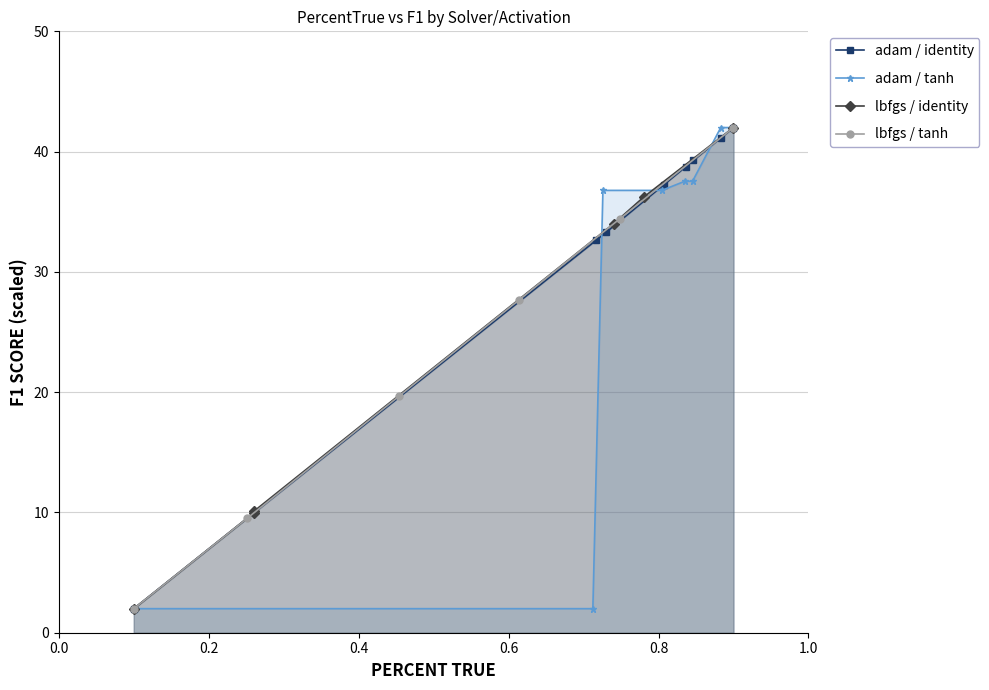

Which series has the widest spread of values?

lbfgs / tanh